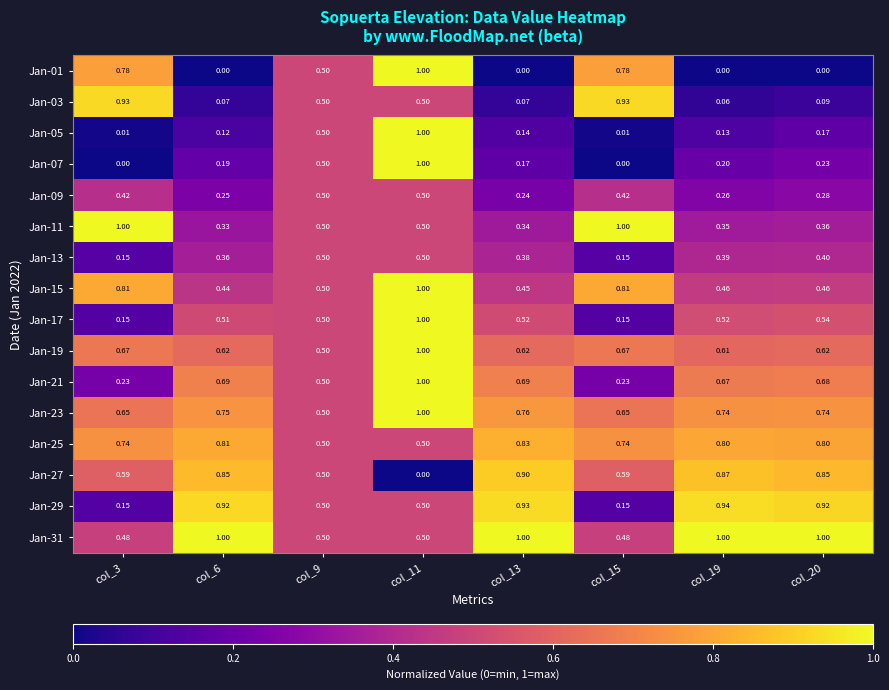

Is the value of Jan-07 at col_3 greater than the value of Jan-29 at col_9?

No